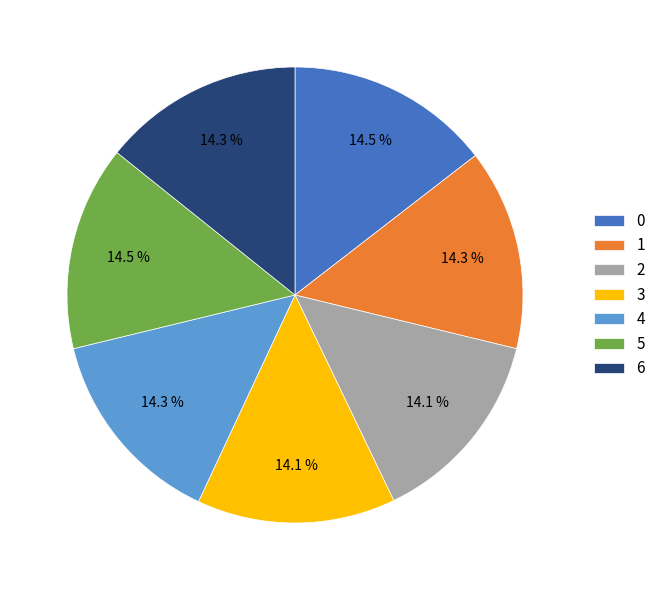

Does 3 represent more than half of the total?

No